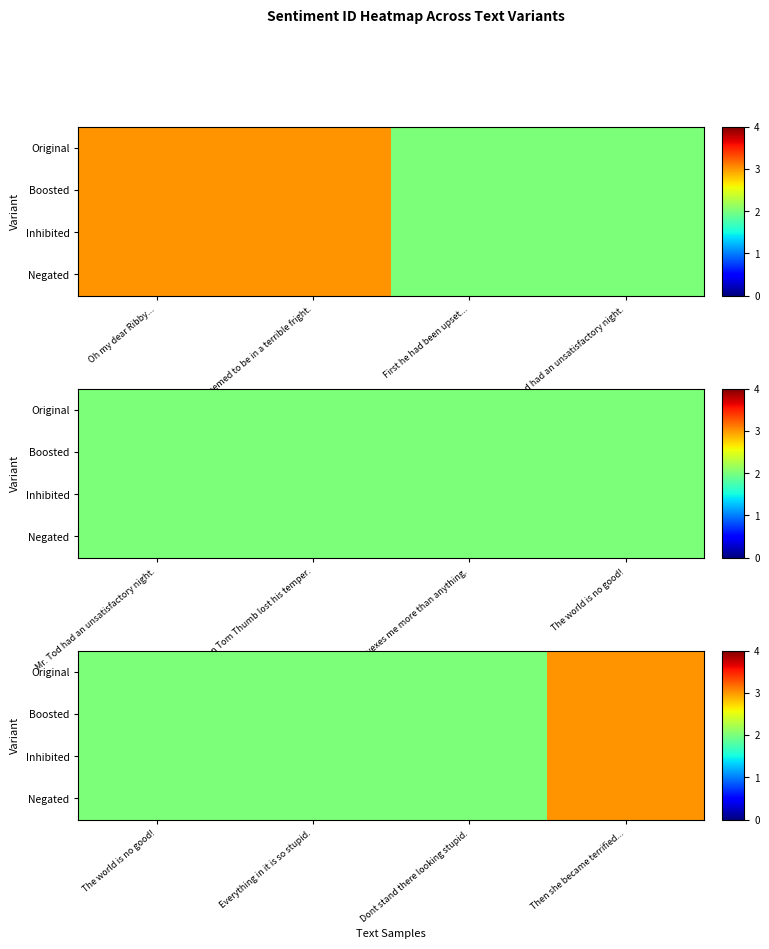

How many data points in Original are above 2?

1